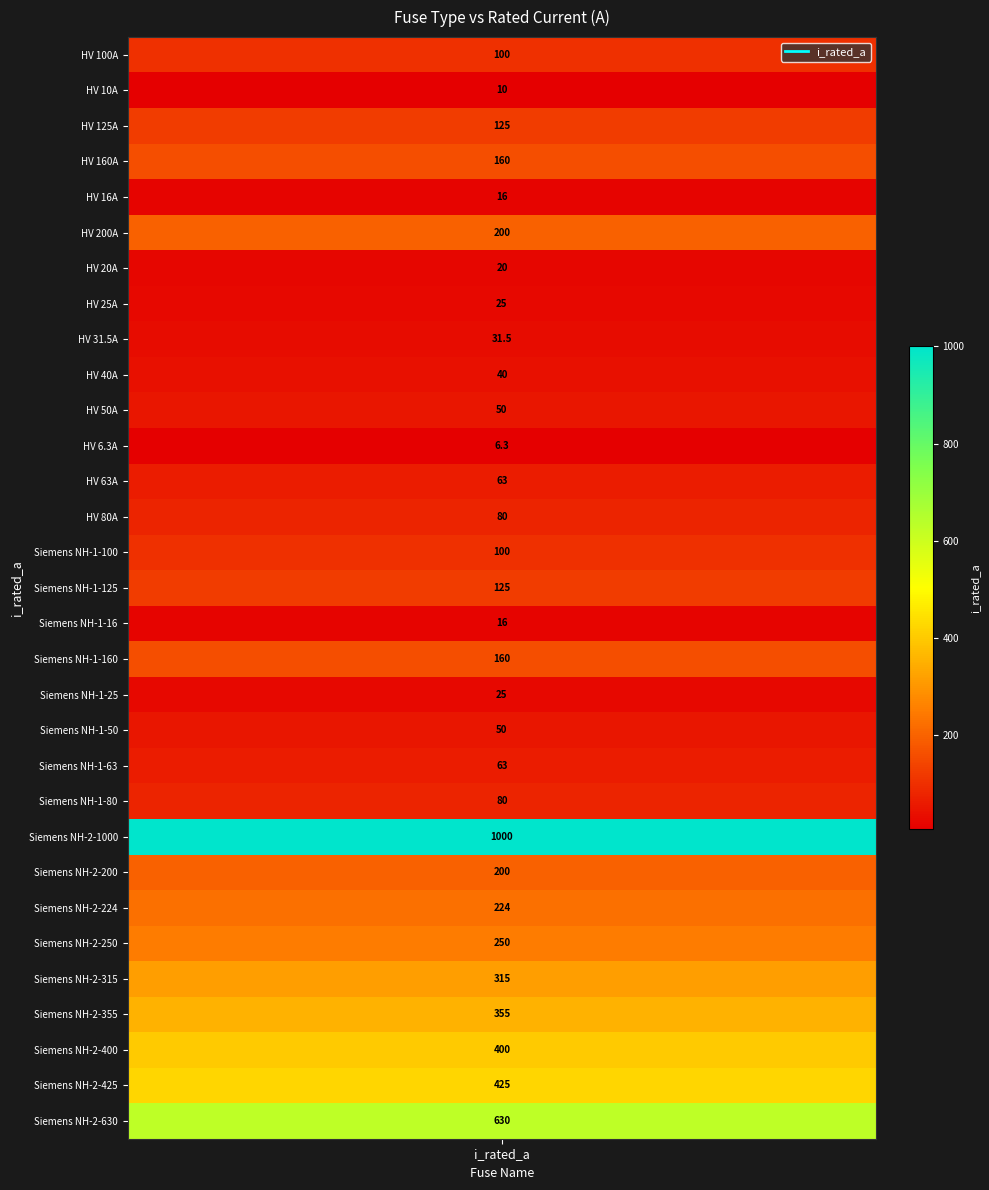

List the labels in order of value, largest first.

Siemens NH-2-1000, Siemens NH-2-630, Siemens NH-2-425, Siemens NH-2-400, Siemens NH-2-355, Siemens NH-2-315, Siemens NH-2-250, Siemens NH-2-224, HV 200A, Siemens NH-2-200, HV 160A, Siemens NH-1-160, HV 125A, Siemens NH-1-125, HV 100A, Siemens NH-1-100, HV 80A, Siemens NH-1-80, HV 63A, Siemens NH-1-63, HV 50A, Siemens NH-1-50, HV 40A, HV 31.5A, HV 25A, Siemens NH-1-25, HV 20A, HV 16A, Siemens NH-1-16, HV 10A, HV 6.3A